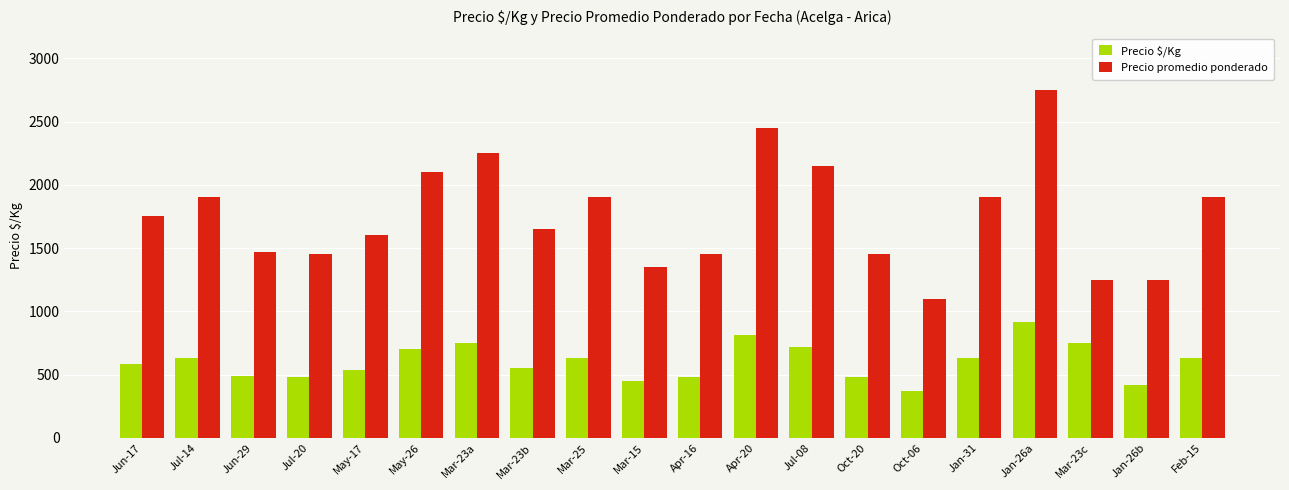

What is the label of the 12th bar from the left?

Apr-20